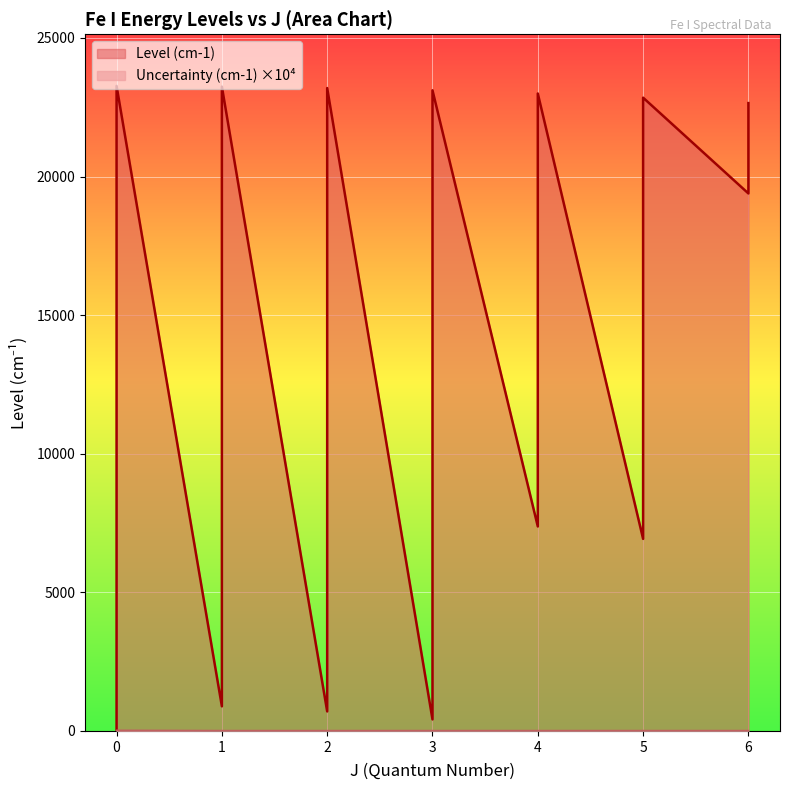

Which series has the largest total across all categories?

Level (cm-1)